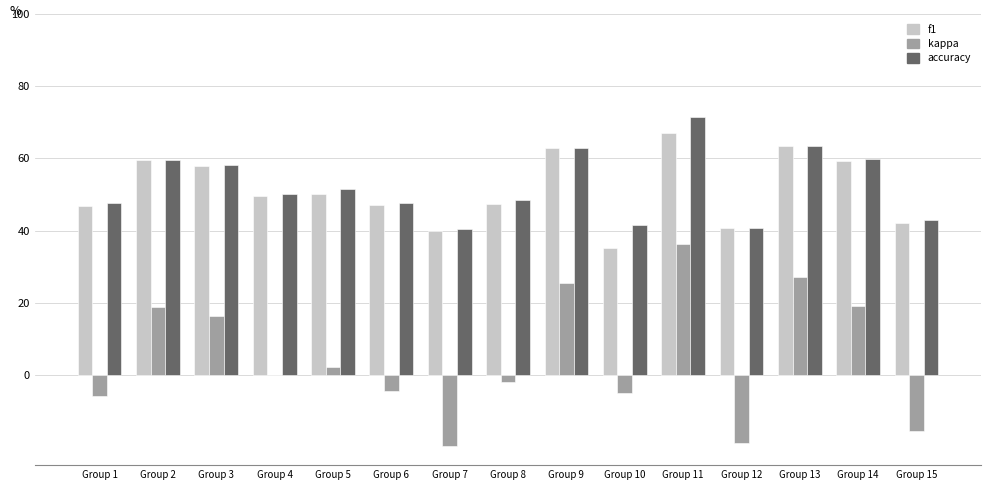

What is the highest value of the f1 series?

67.1